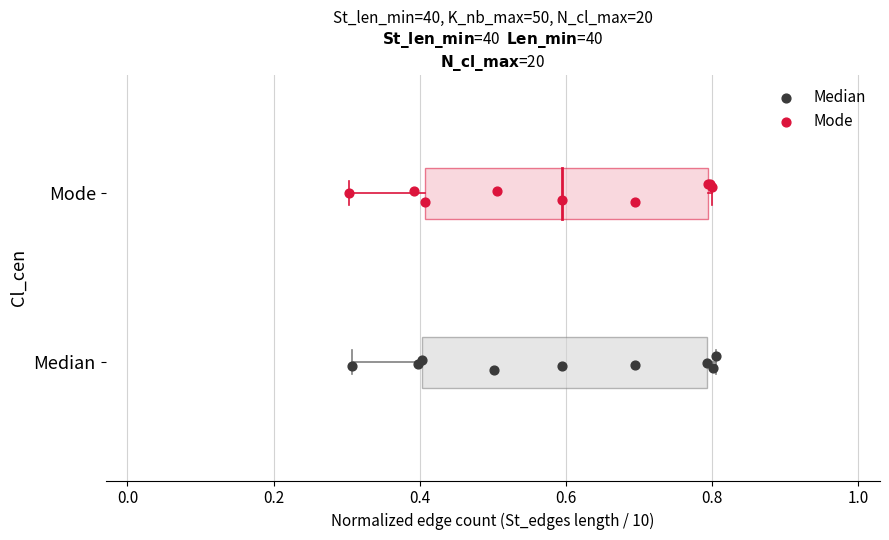

What are all the series names shown in the legend?

Median, Mode